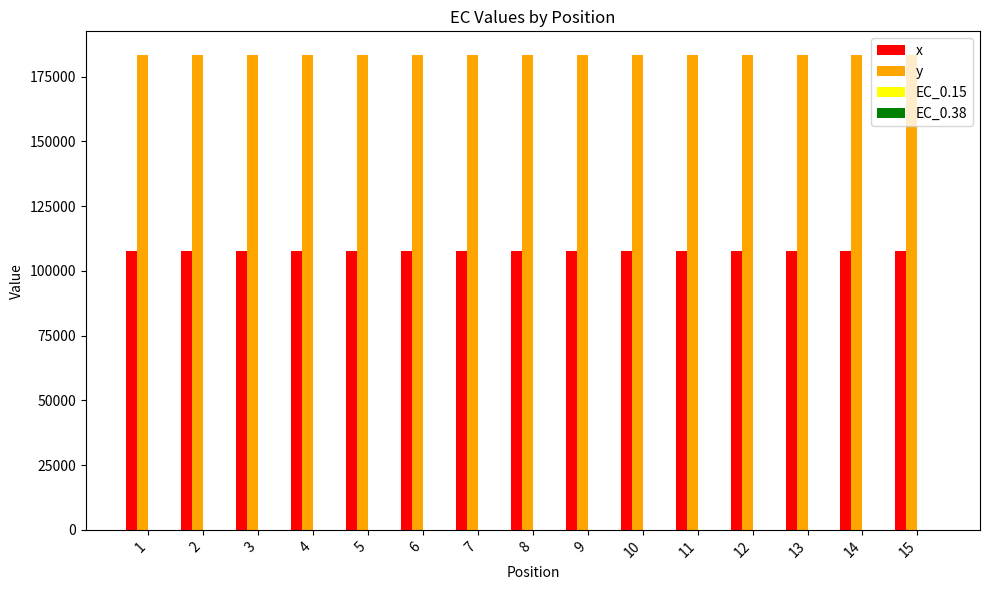

Which series has the largest total across all categories?

y